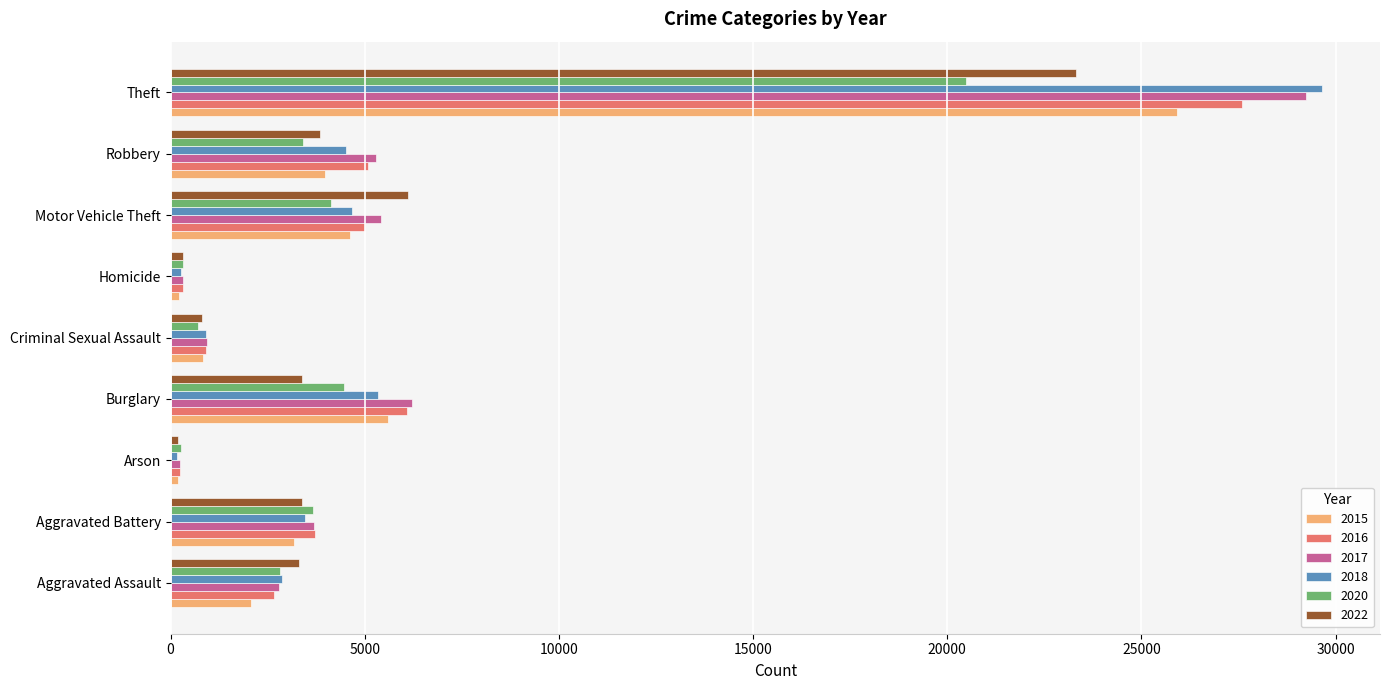

At which category is the sum across all series the highest?

Theft